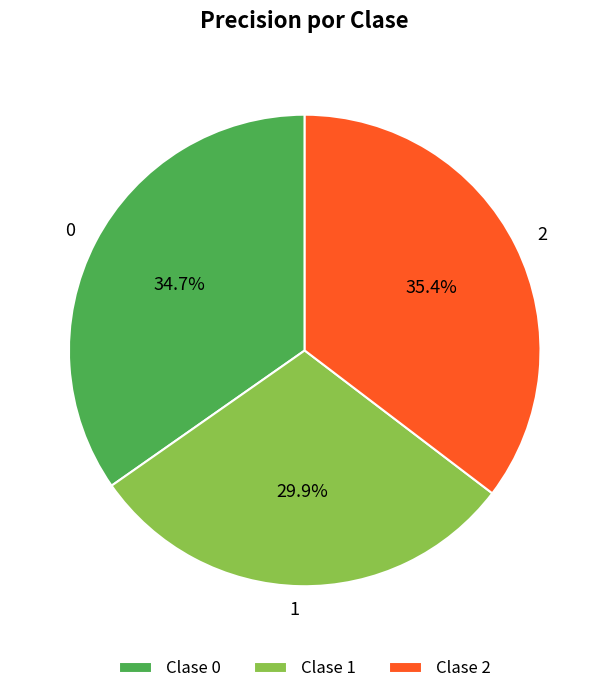

To the nearest percent, what percentage of the pie is 1?

30%